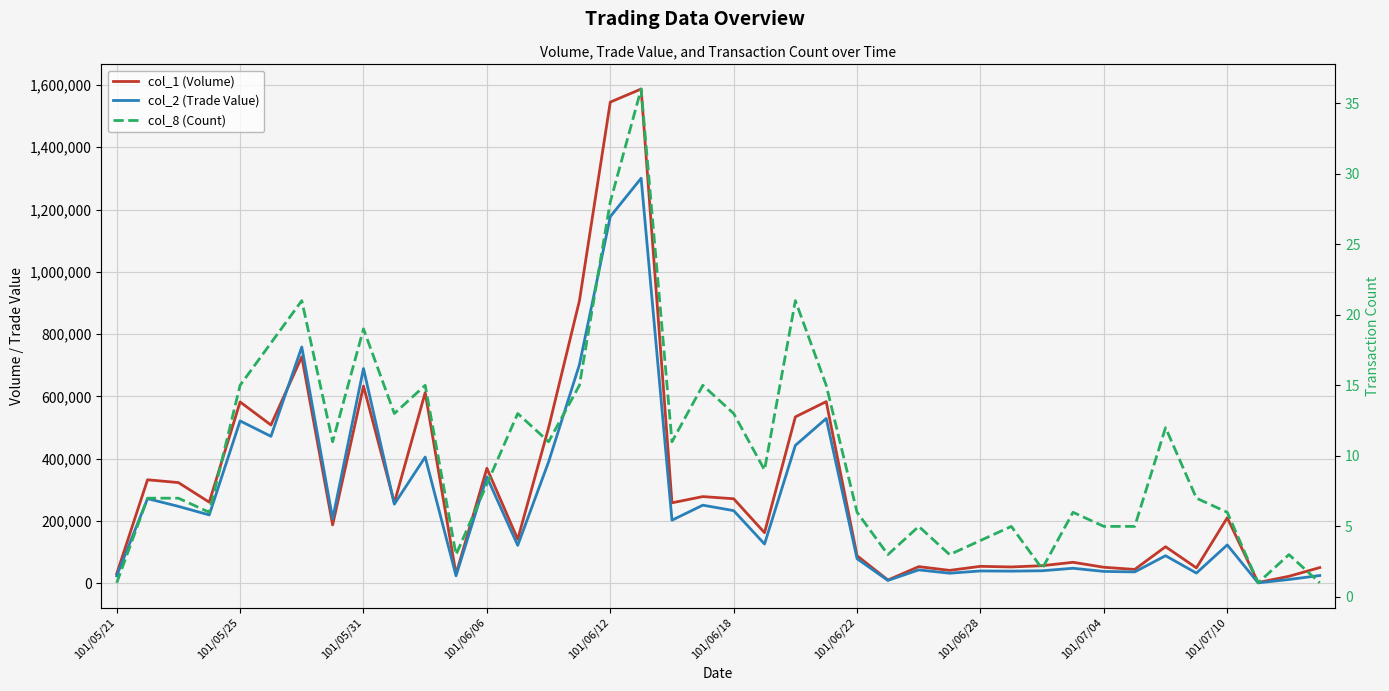

Rank the series by their average value, from lowest to highest.

col_8 (Count), col_2 (Trade Value), col_1 (Volume)